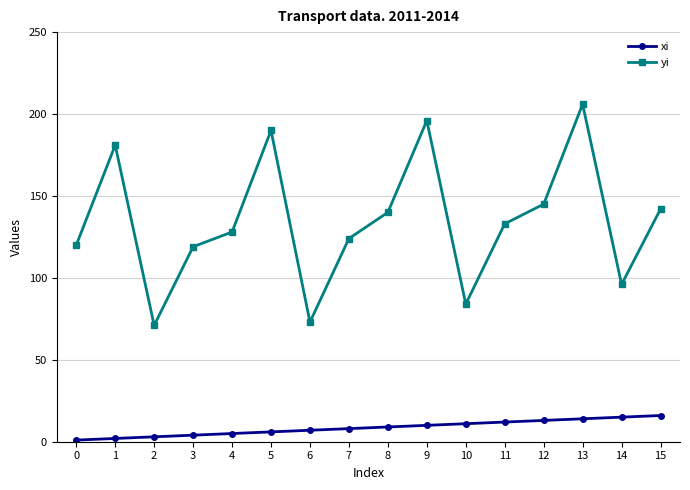

Which series has the largest total across all categories?

yi